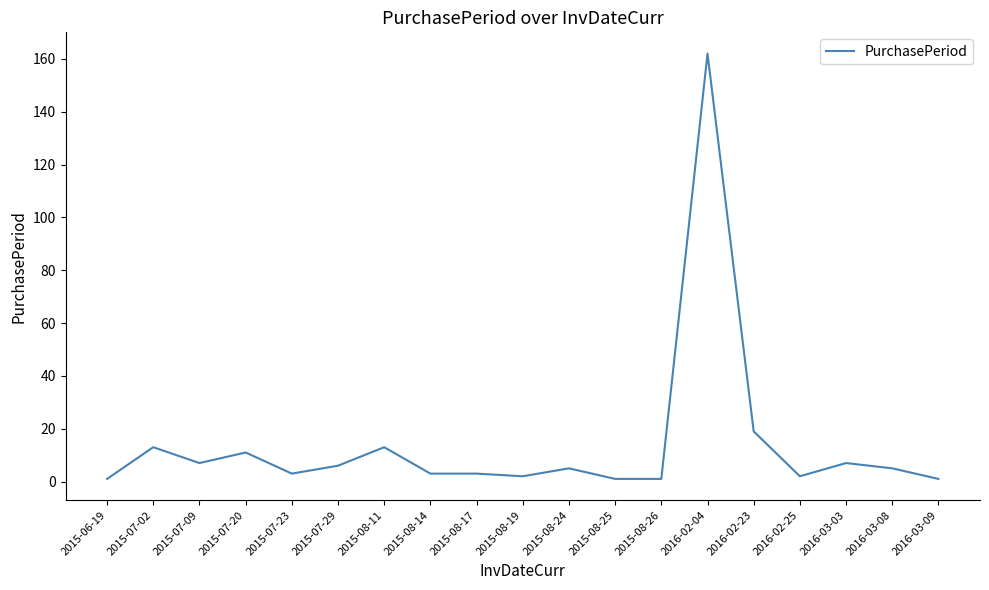

What is the greatest value displayed?

162